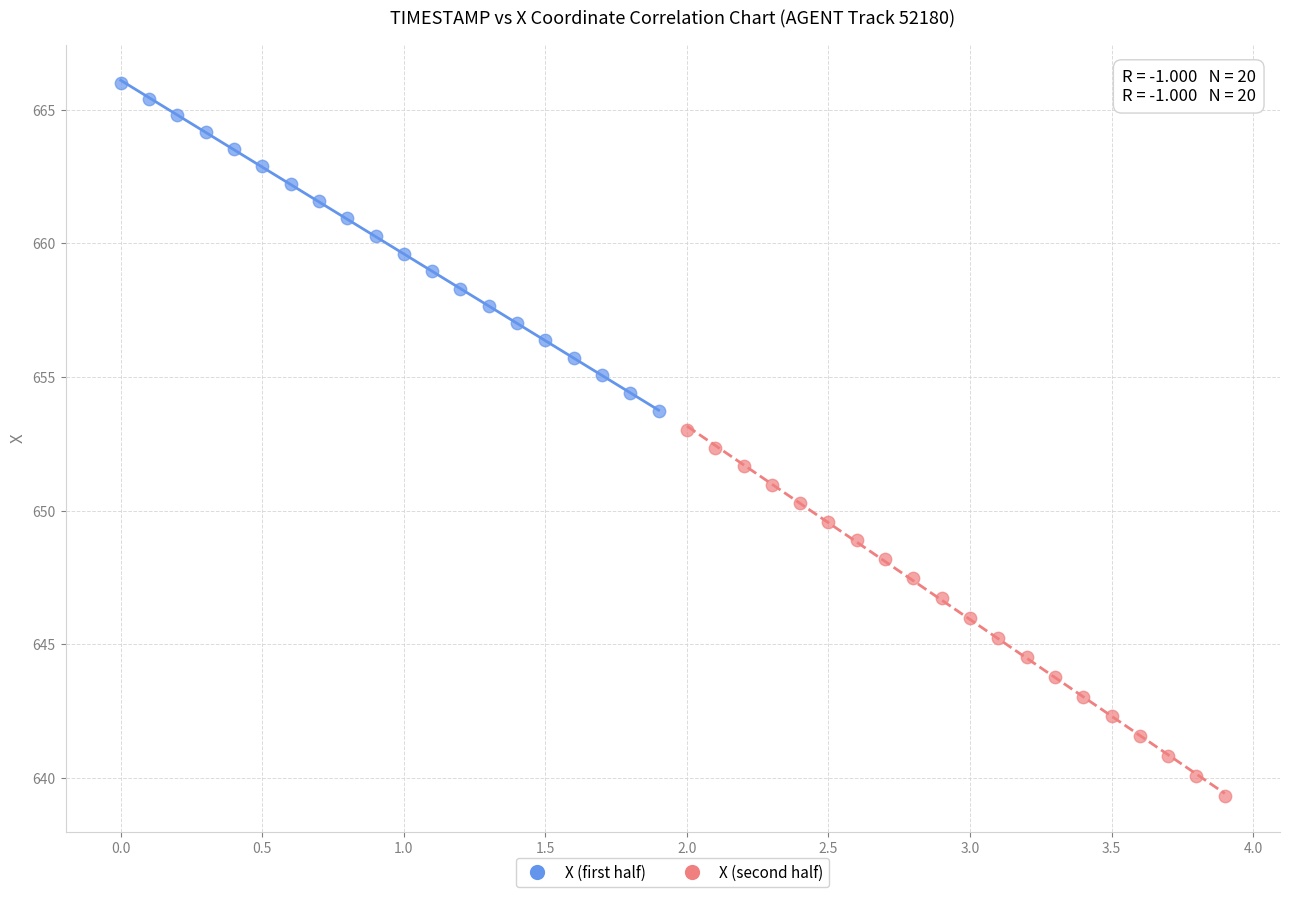

Which series reaches the minimum Y coordinate?

X (second half)